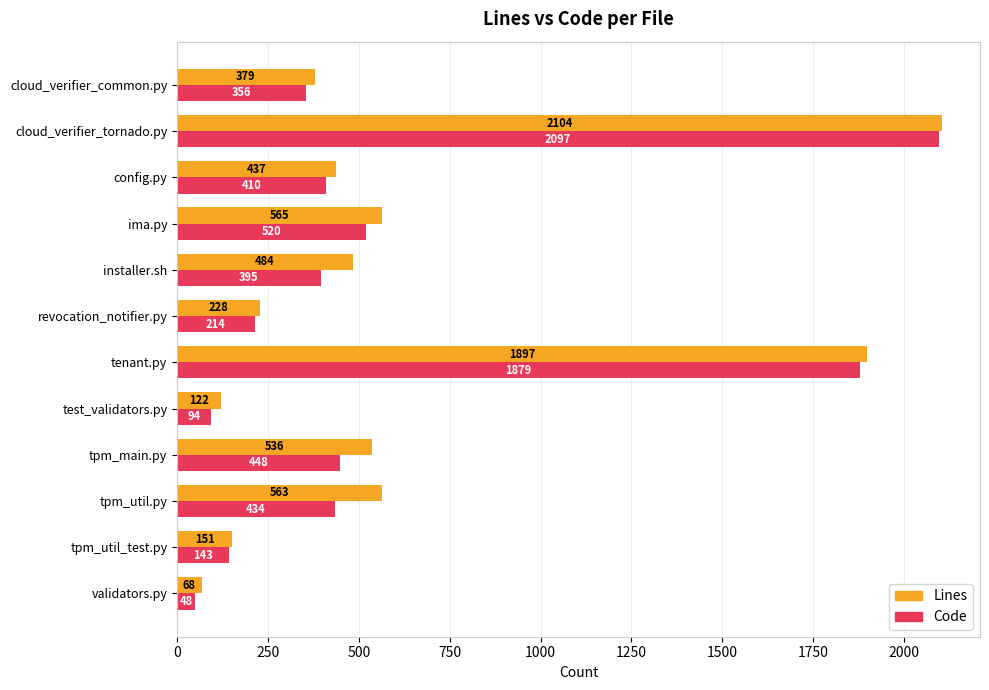

Where is Code nearest to the value 1072?

ima.py